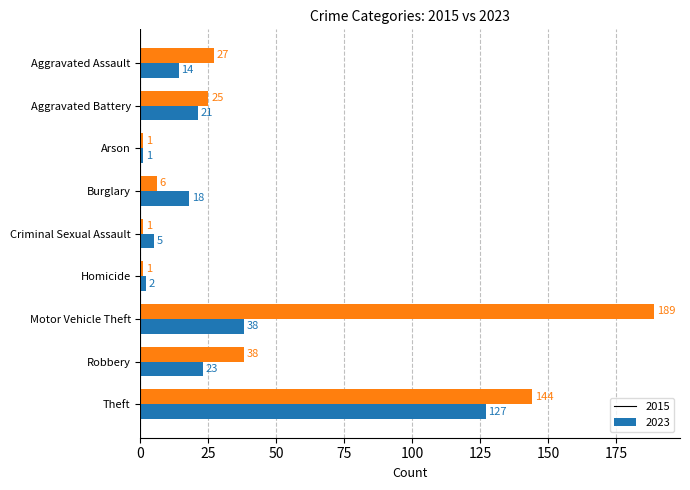

Which category has the highest value in the 2015 series?

Theft